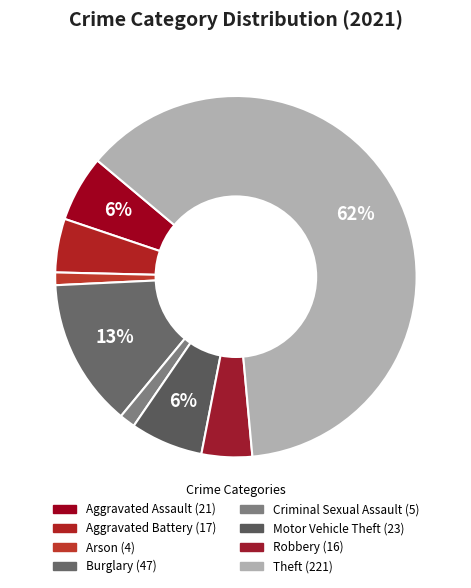

To the nearest percent, what is the difference between the Aggravated Assault and Arson slice percentages?

5%